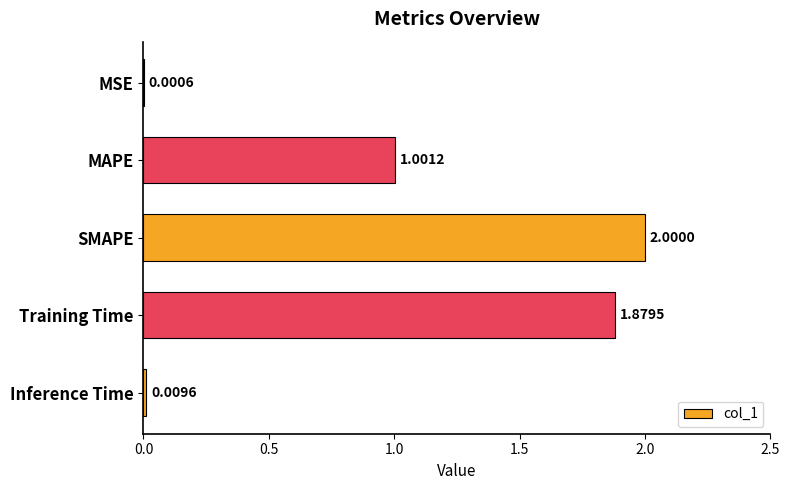

What is the change in value from MSE to MAPE?

+1.0